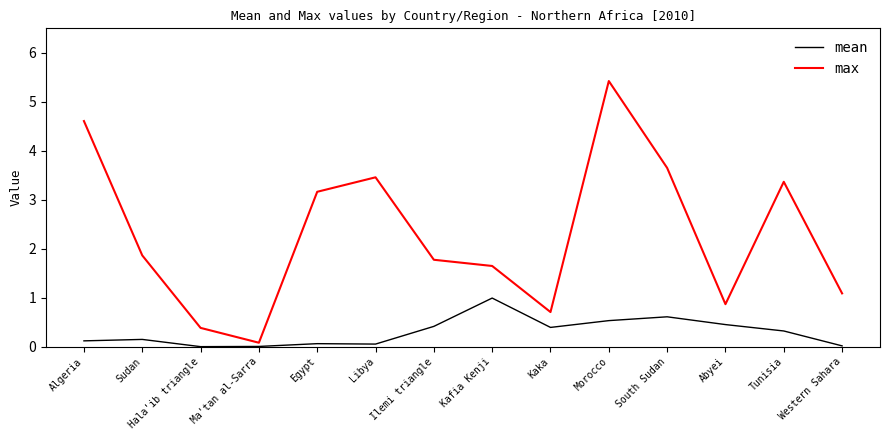

What are all the series names shown in the legend?

mean, max